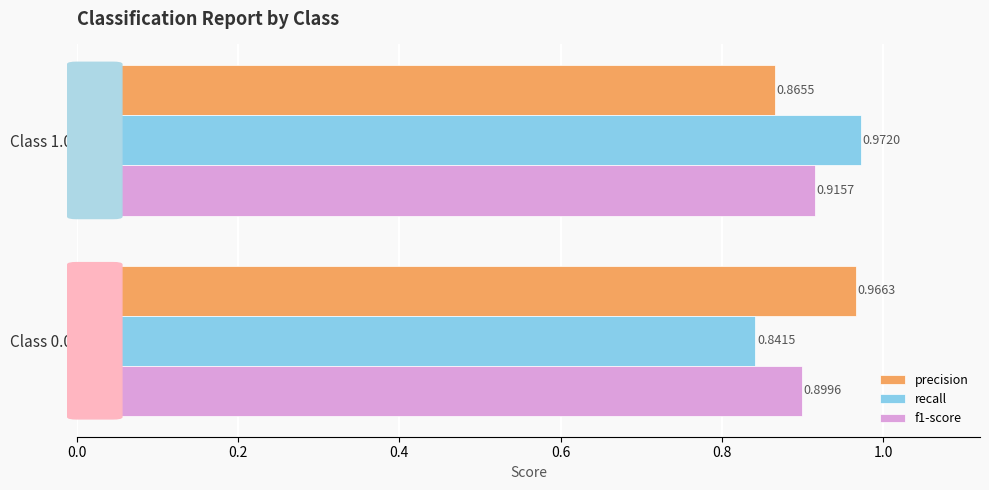

What is the sum of the recall values at Class 1.0 and Class 0.0?

1.8